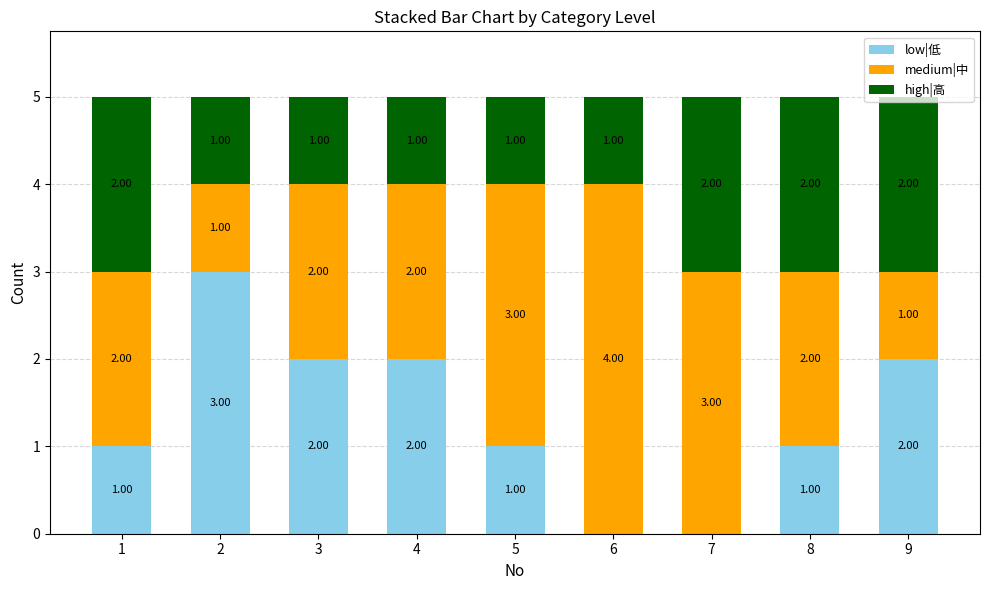

What is the total value across all series at 8?

5